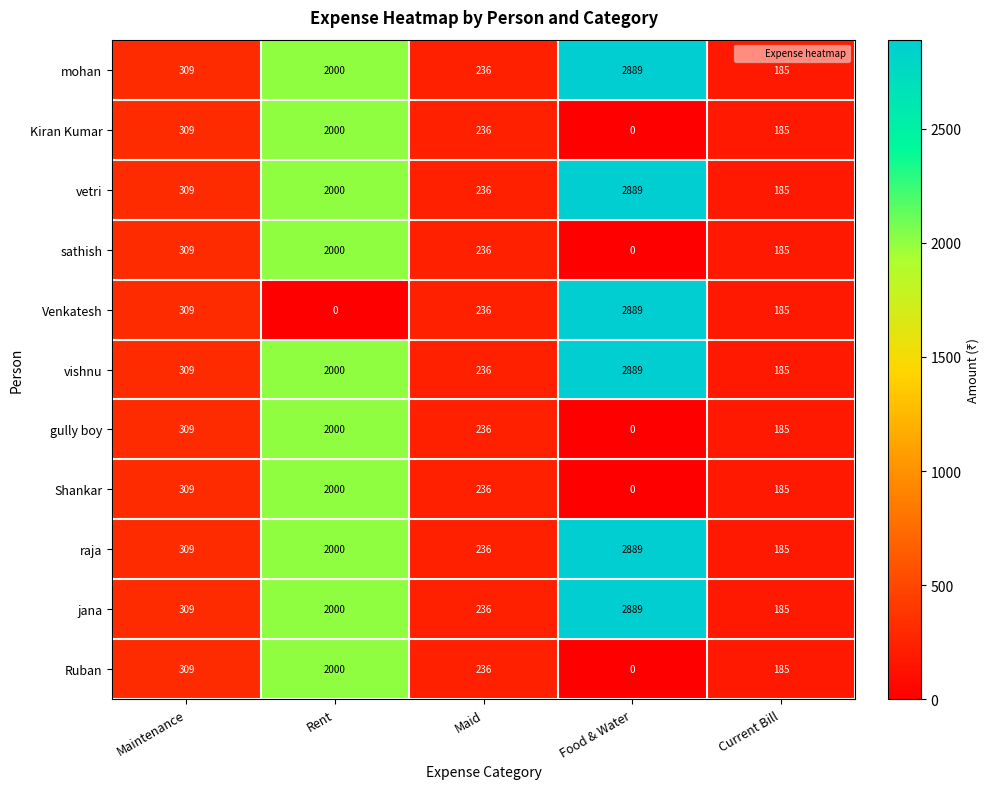

What is the sum of the raja values at Current Bill and Maid?

421